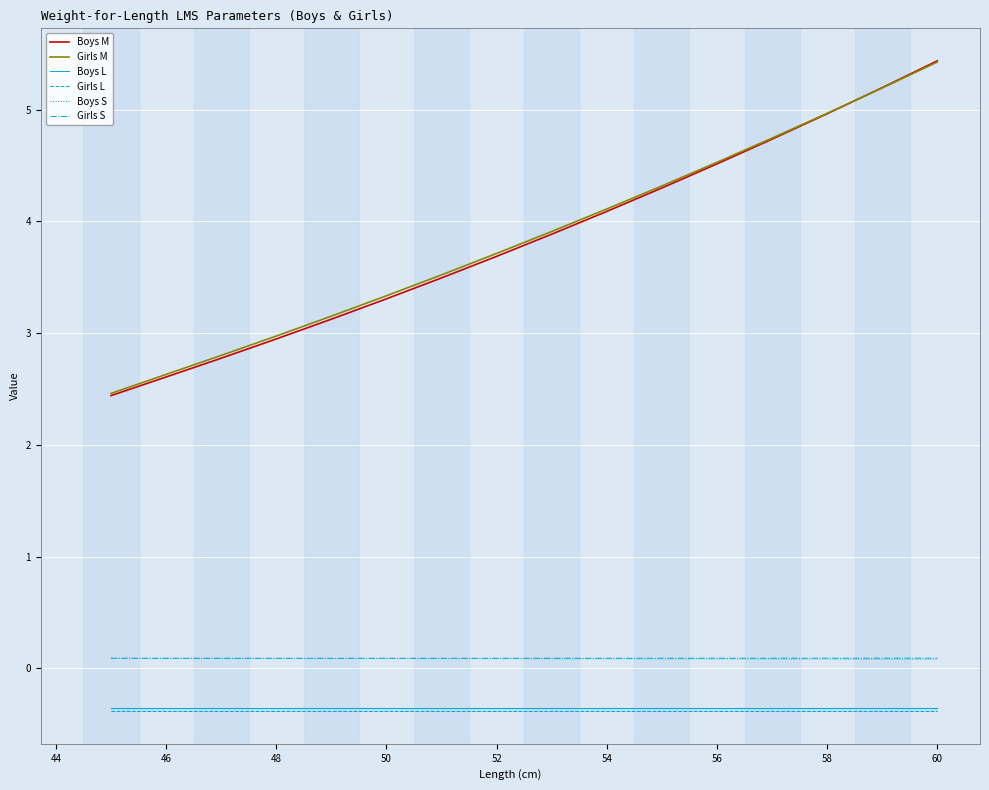

Is it true that Boys M equals 6.4 at 54?

False